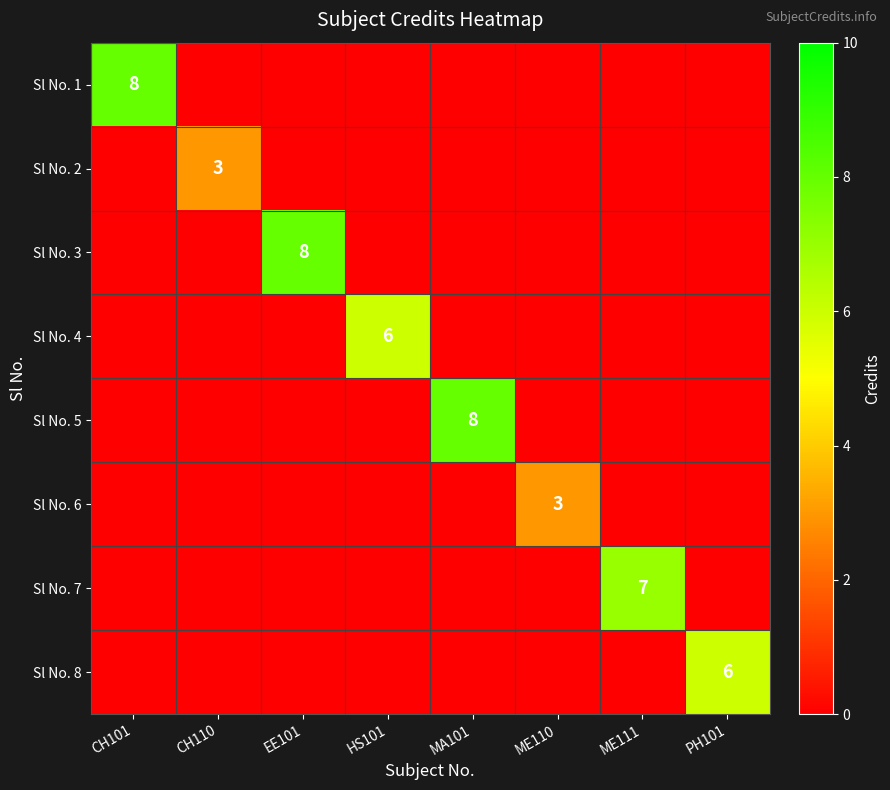

The Sl No. 5 series shows 8 at MA101. True or false?

True